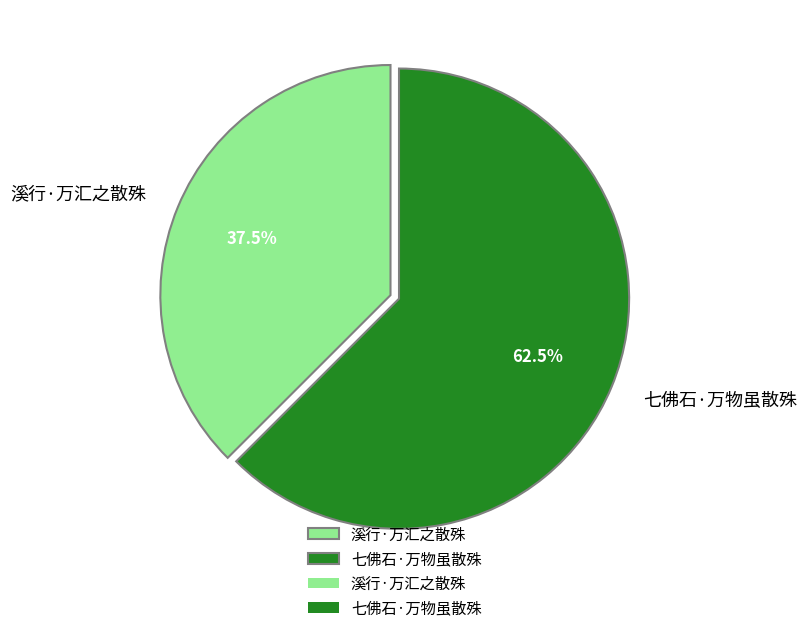

Which slice is the largest?

七佛石·万物虽散殊